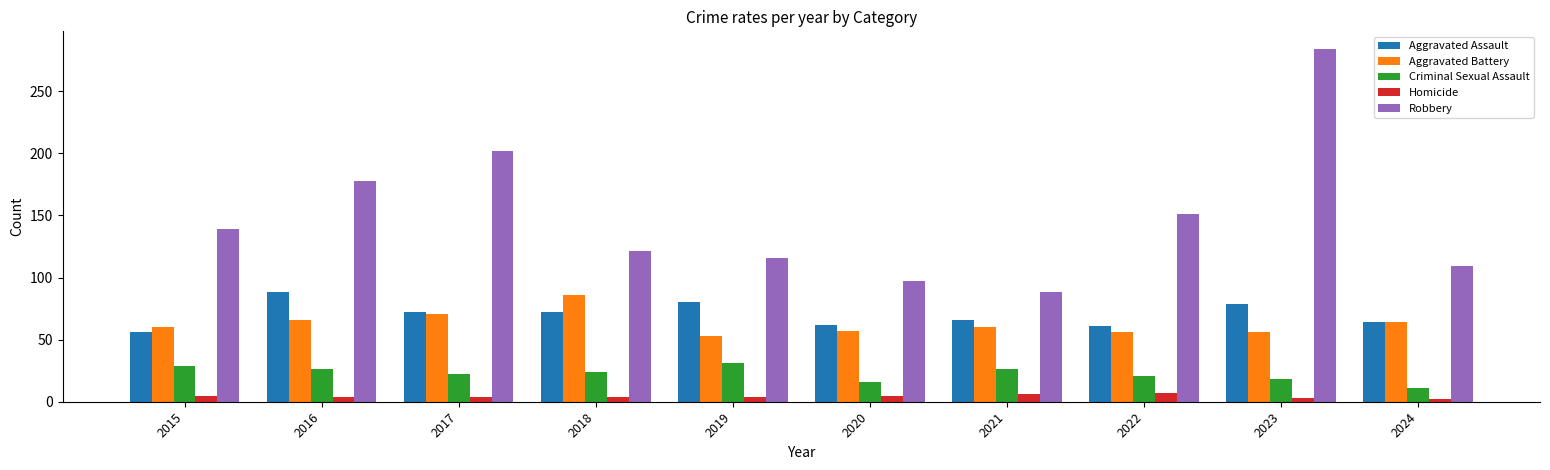

What is the average value of the Homicide series?

4